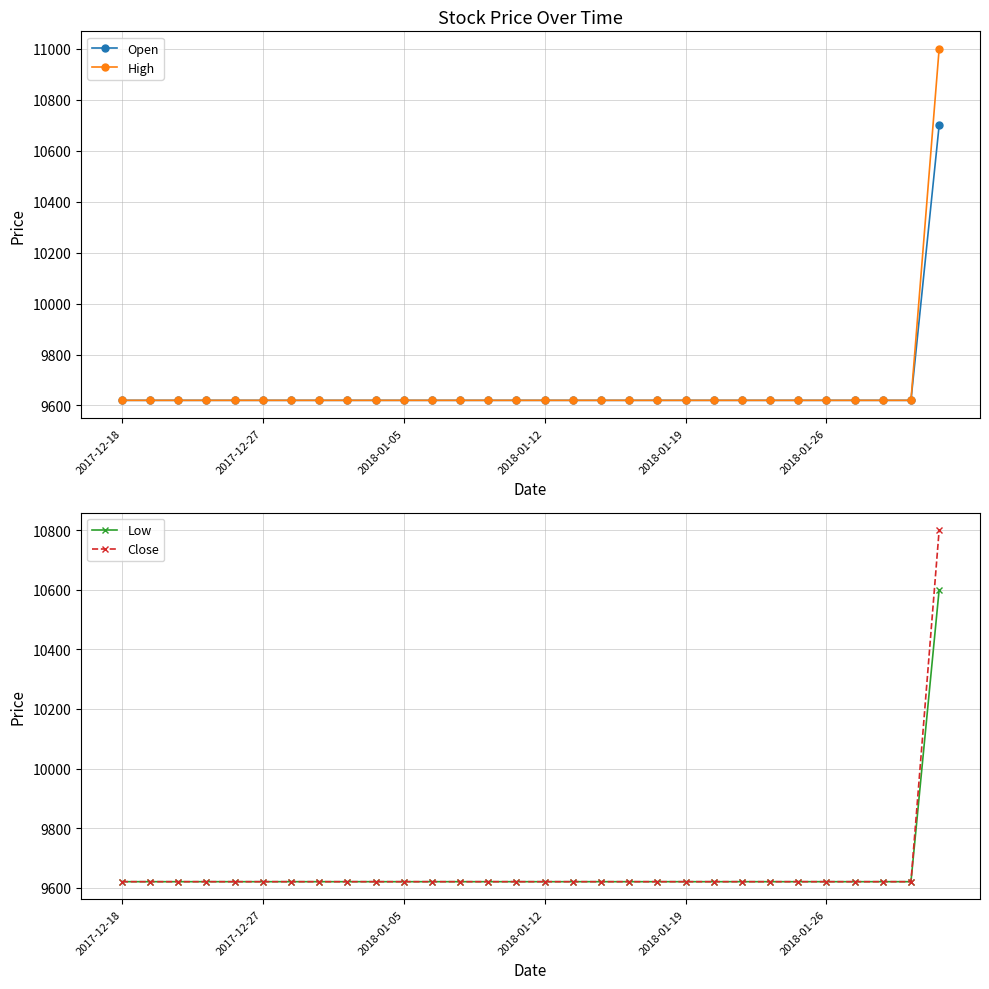

True or false: Close and High cross at least once.

False